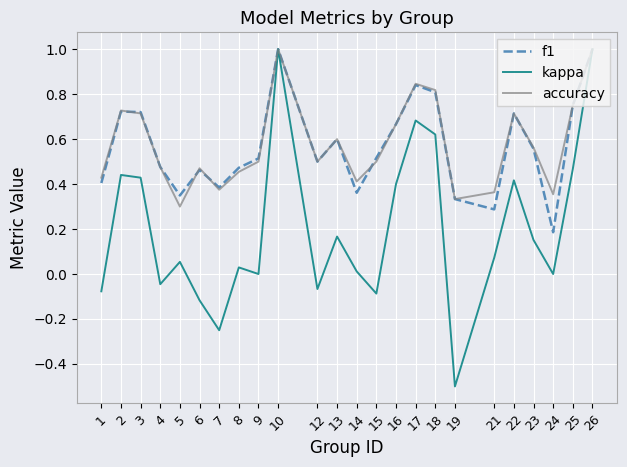

How many f1 values are between 0 and 1?

24